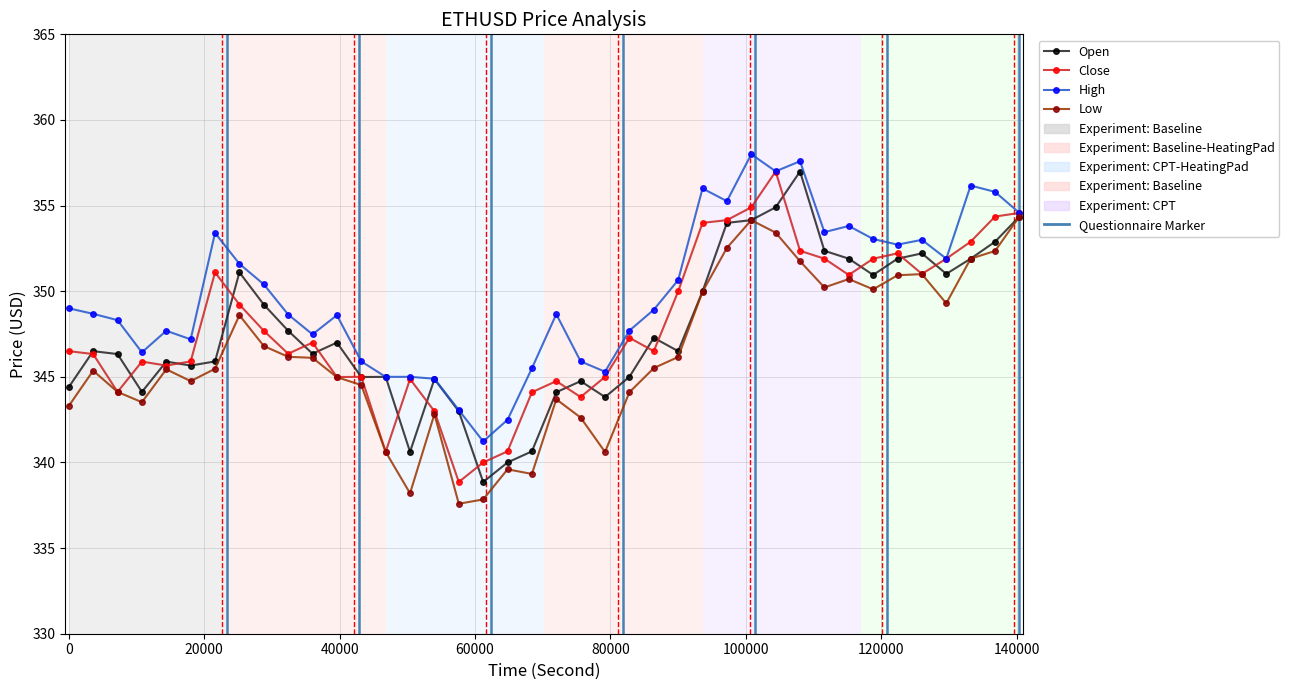

Which series has the largest total across all categories?

High